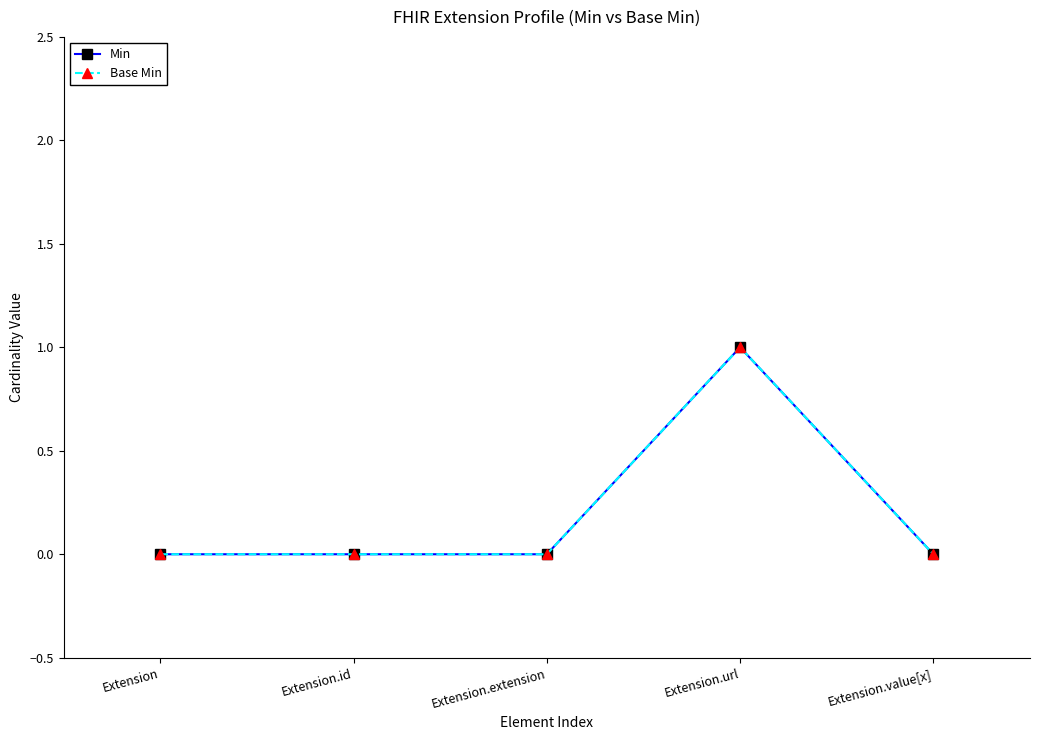

The value of Base Min at Extension is 0. True or false?

True